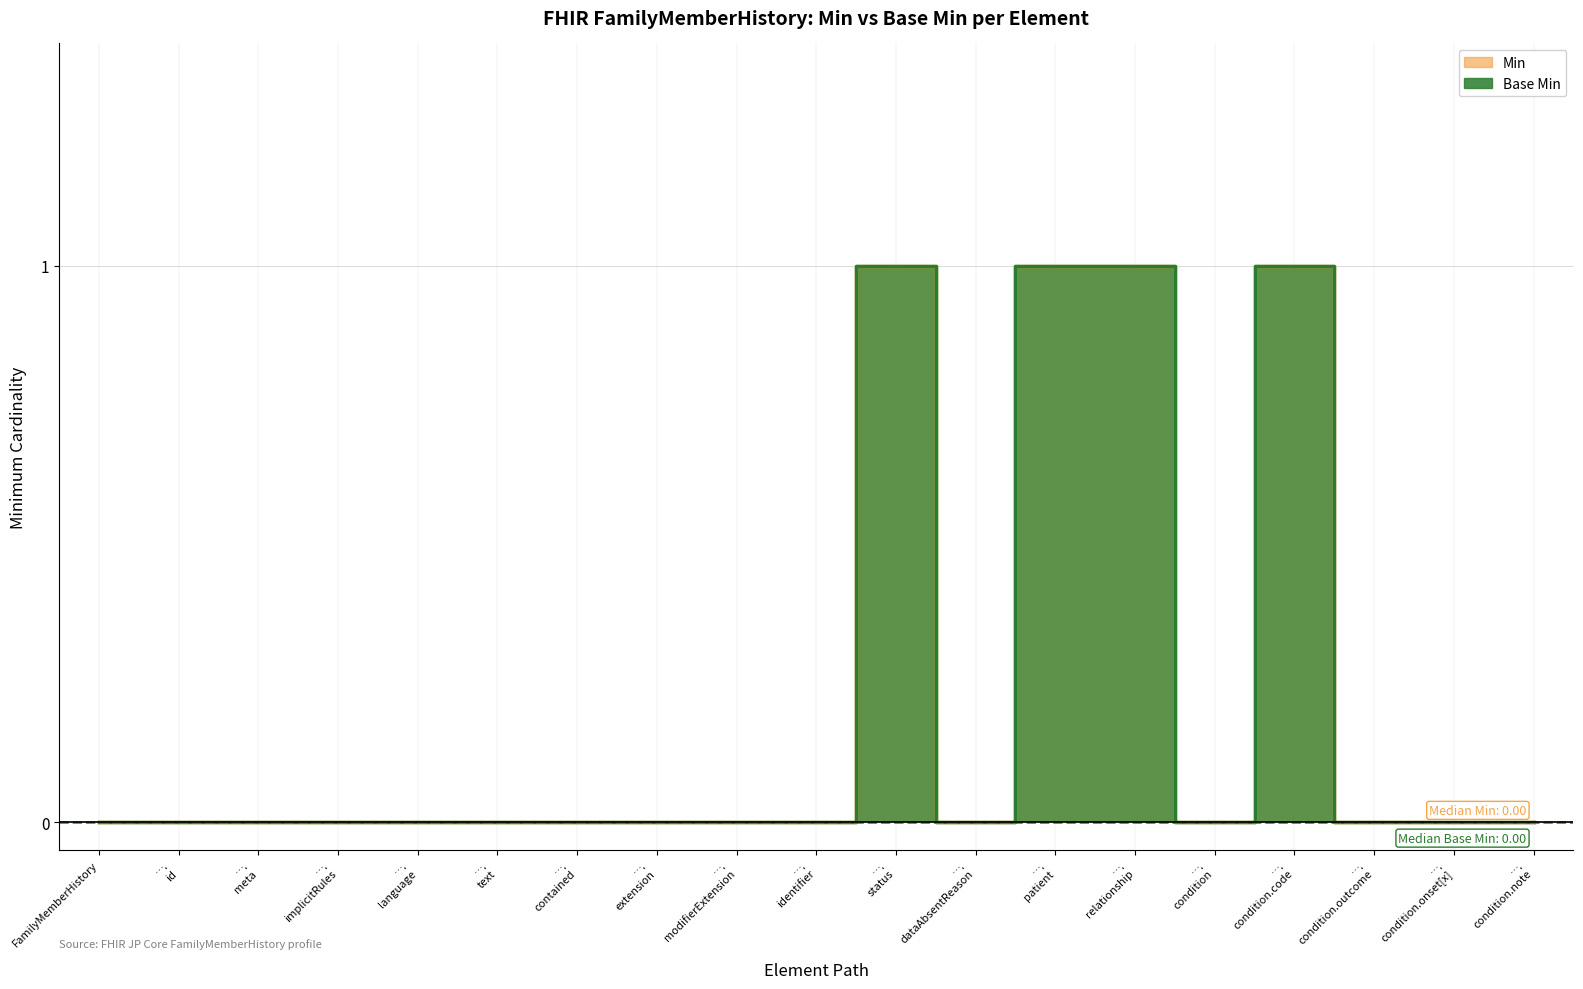

The Base Min series shows 0 at …. meta. True or false?

True